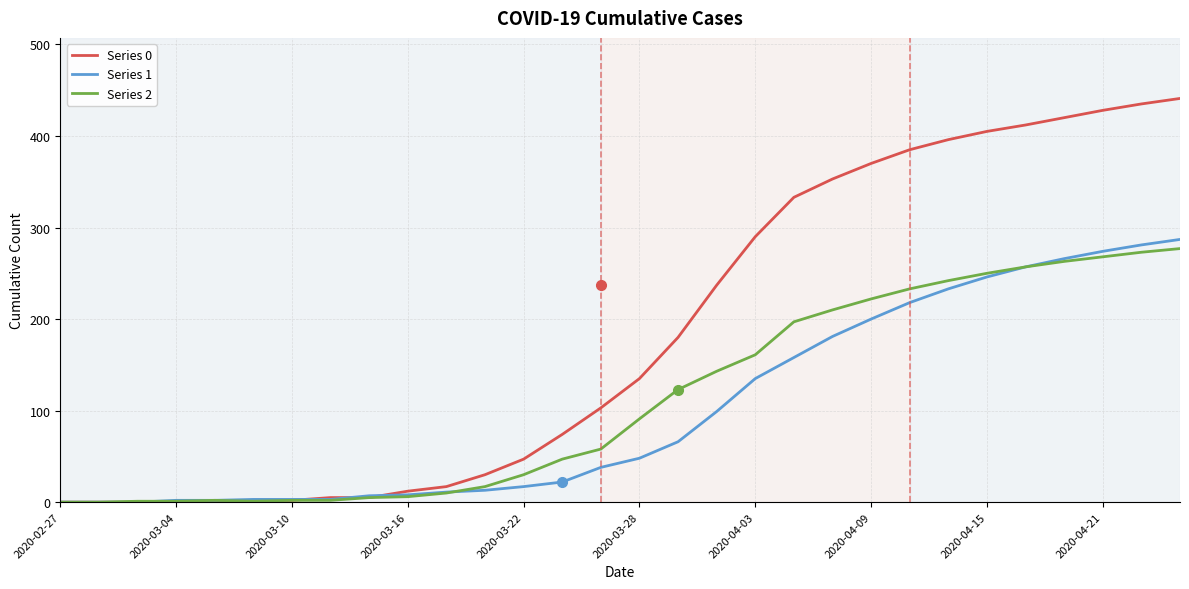

Which series has the largest total across all categories?

Series 0